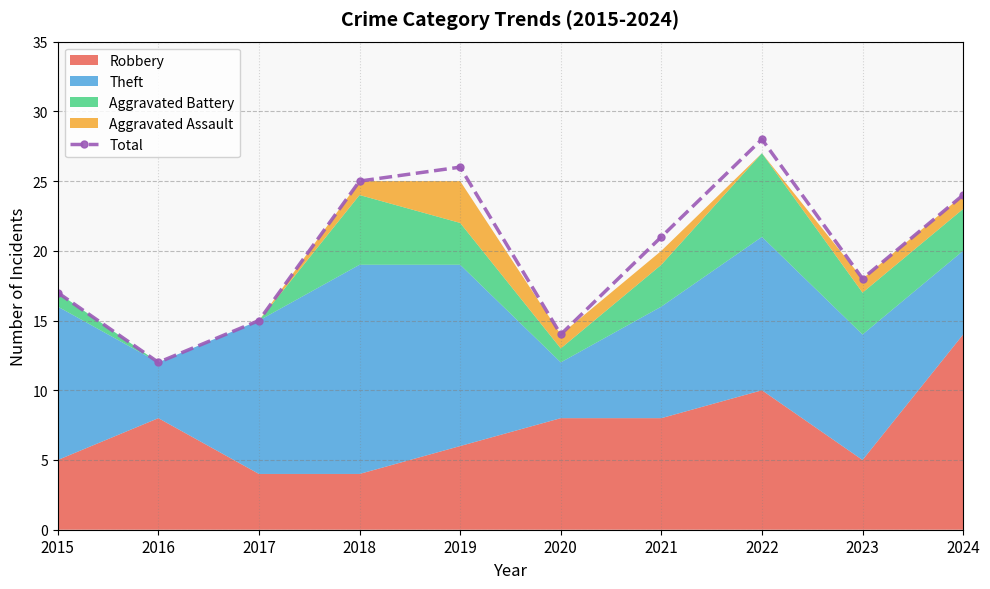

How many interior local peaks (higher than both neighbors) does the data have?

2